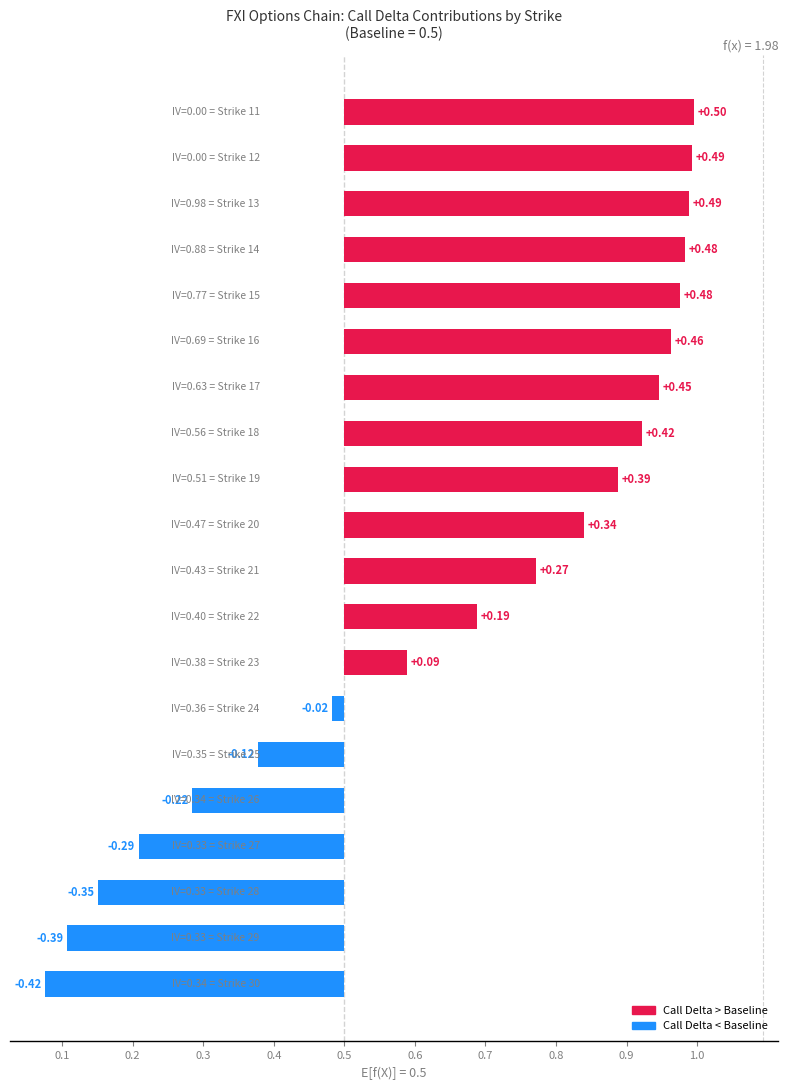

What is the difference between the maximum and minimum values in the iv series?

1.0